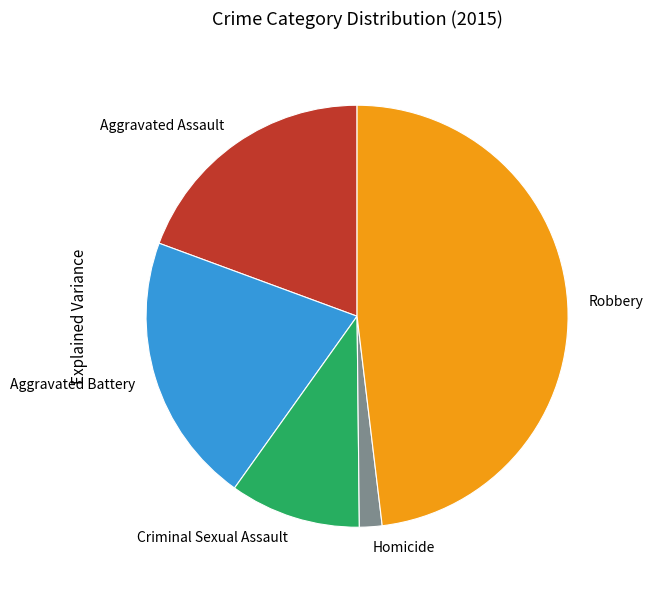

Does any single category account for the majority?

No